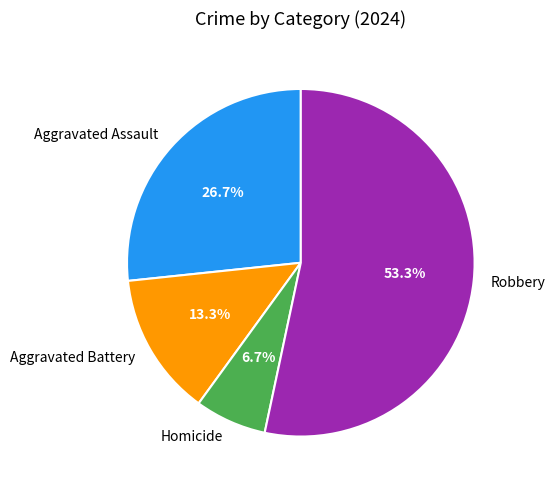

Approximately how many times larger is the value at Robbery compared to Homicide?

8.0